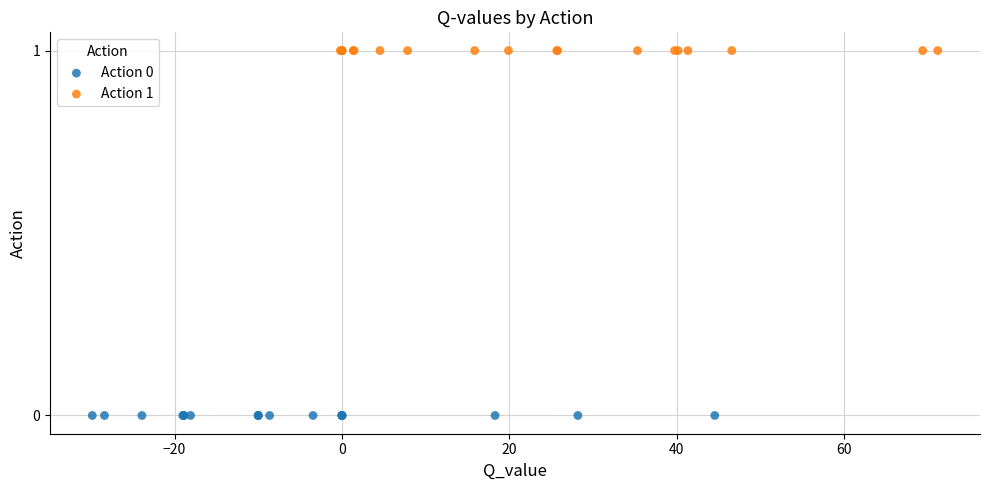

Which series contains the highest Y value?

Action 1